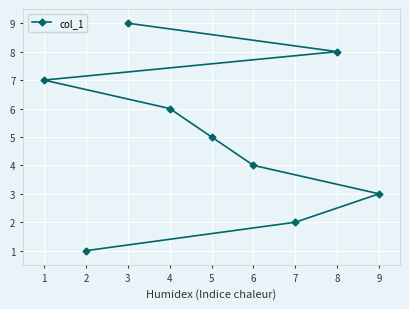

What is the value of the 6th point from the left?

4